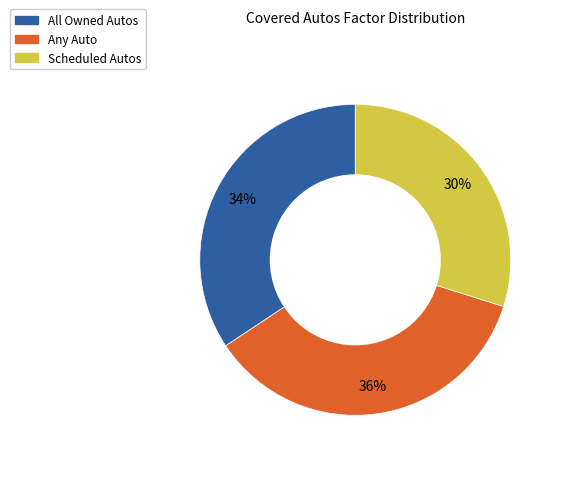

Is the sum of Any Auto and Scheduled Autos greater than half?

Yes